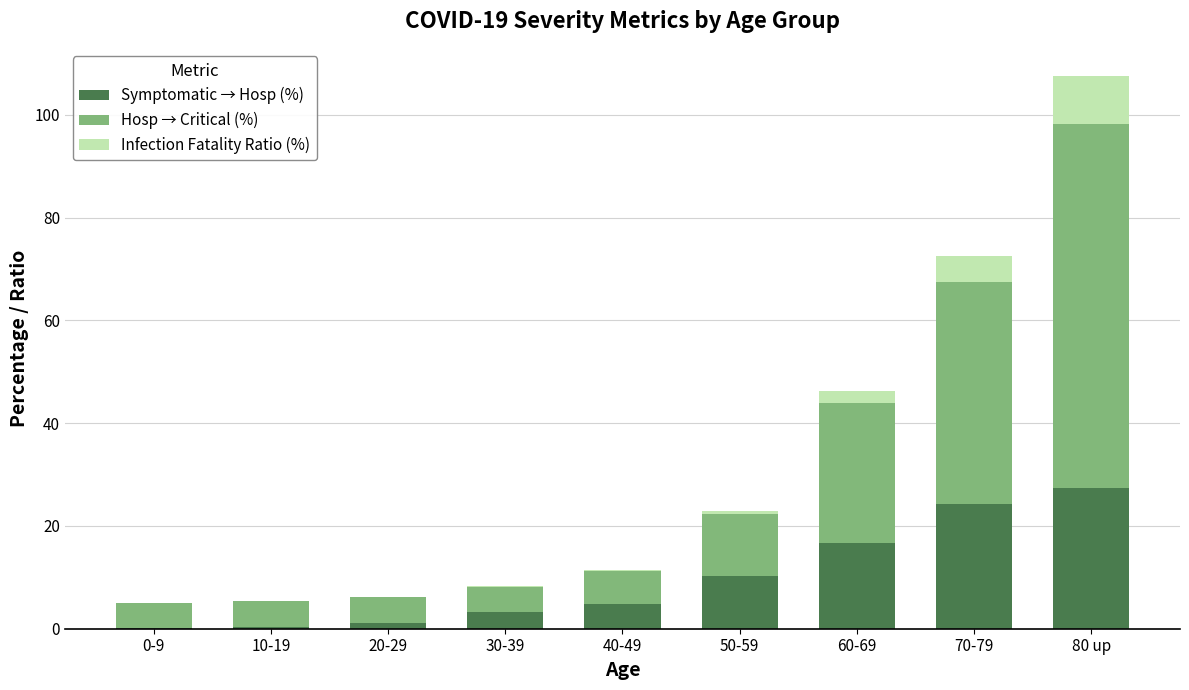

What is the total value across all series at 70-79?

72.6